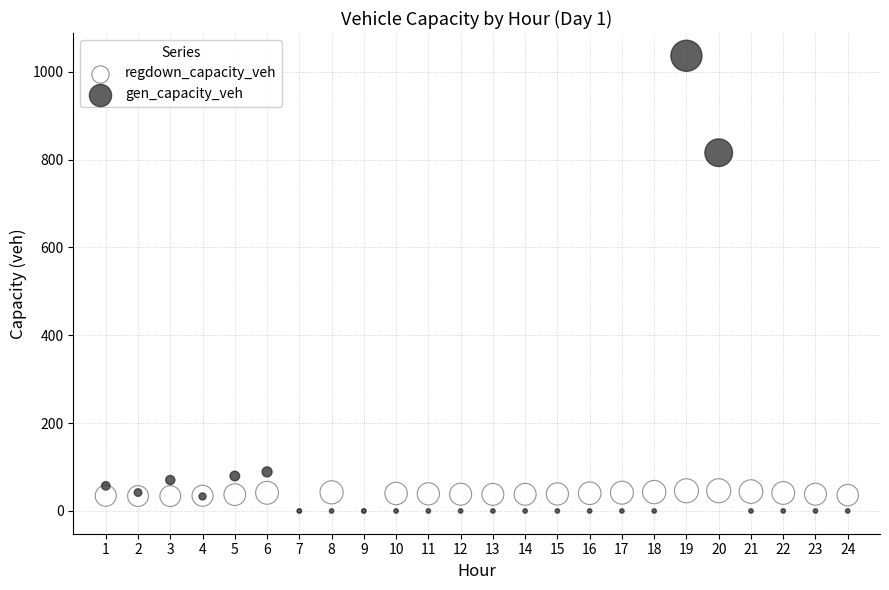

Across all series, what Y value is closest to 518?

815.5